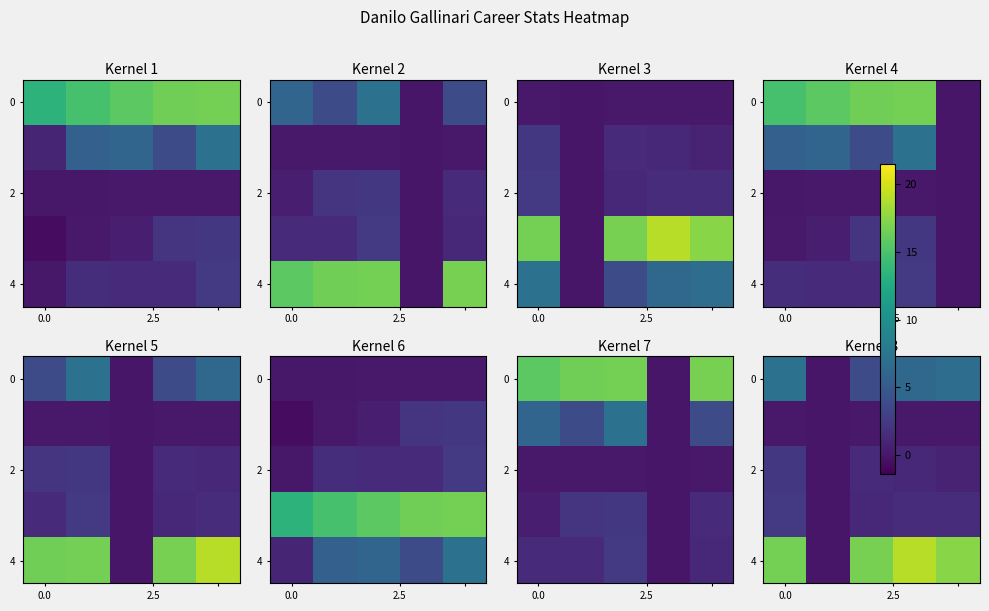

What is the difference between the maximum and minimum values in the 0 series?

7.2